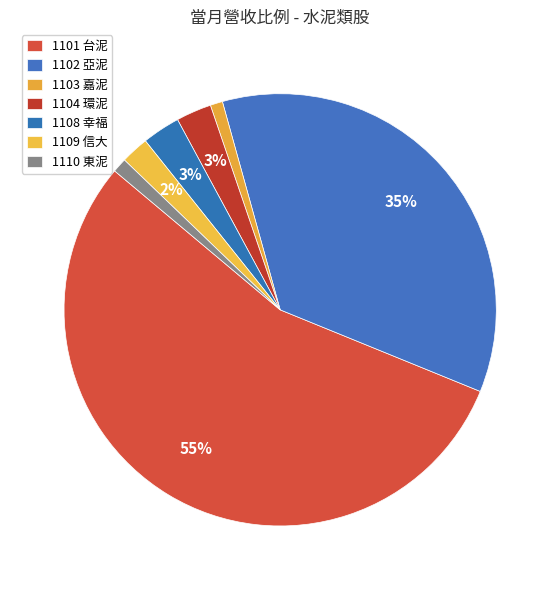

To the nearest percent, what is the combined percentage of 1102 亞泥 and 1109 信大?

38%